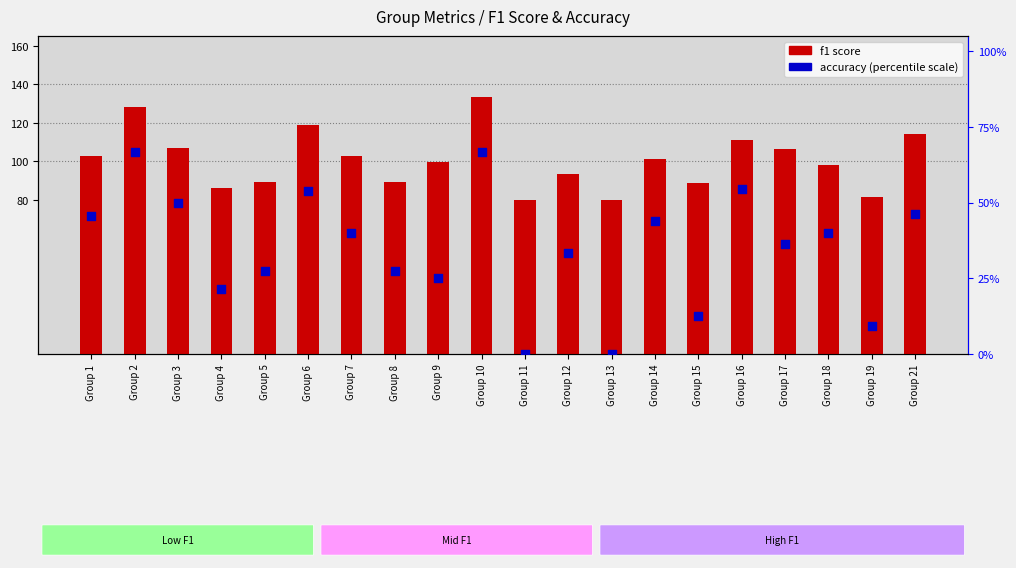

At which category is the sum across all series the highest?

Group 10